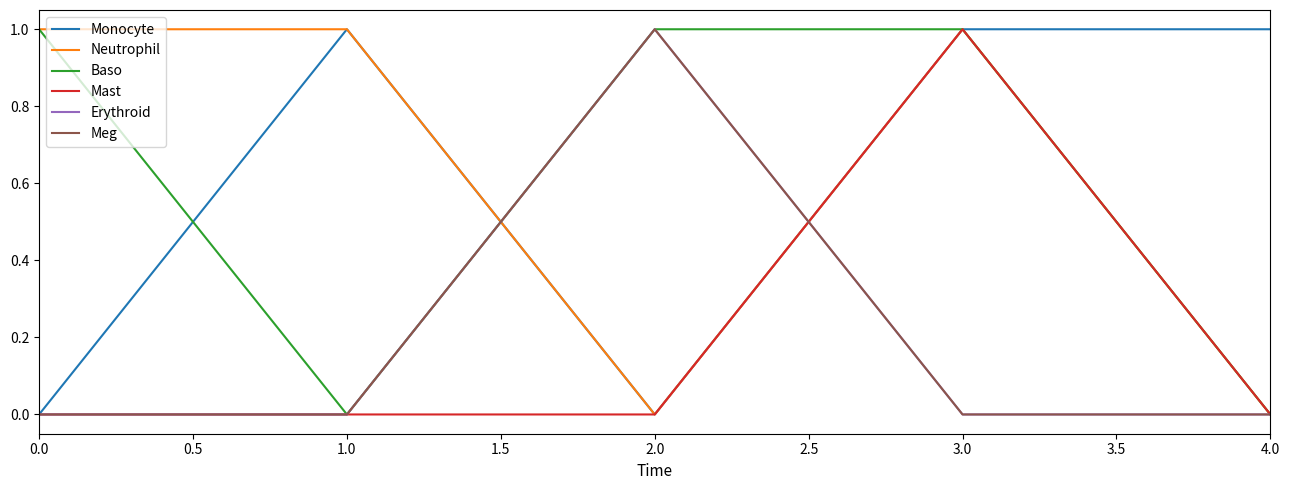

Is this an area chart (filled region under the line)?

No